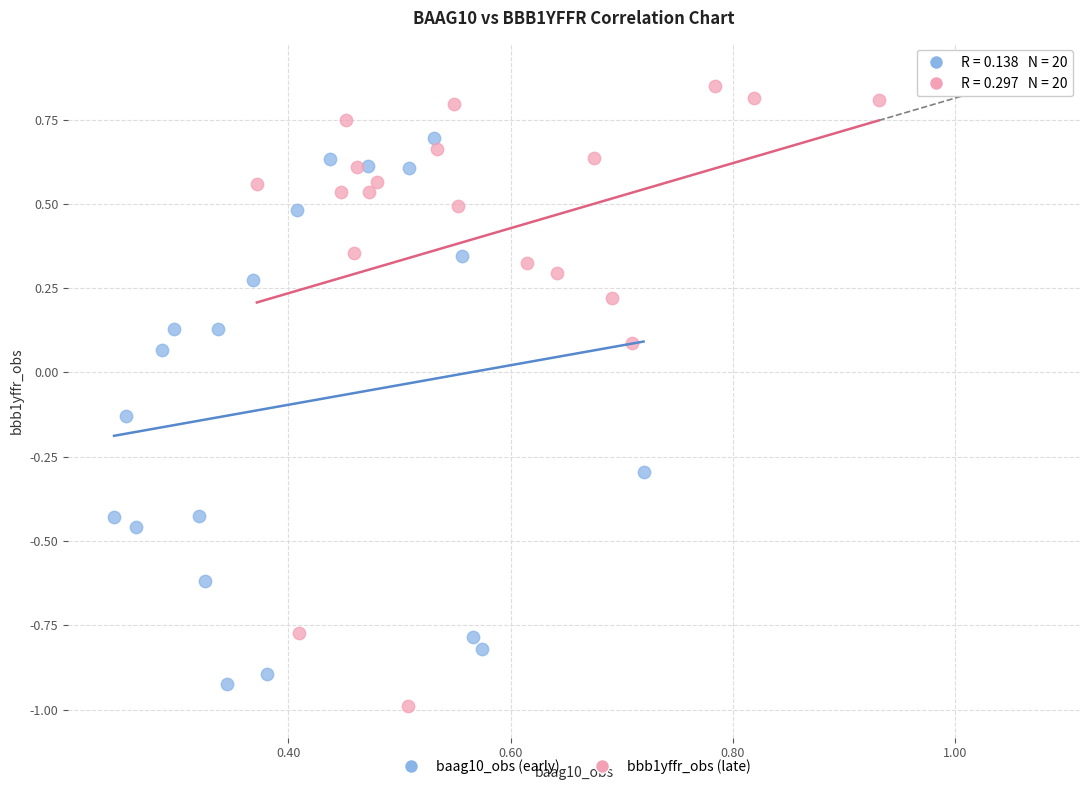

What are all the series names shown in the legend?

baag10_obs (early), bbb1yffr_obs (late)